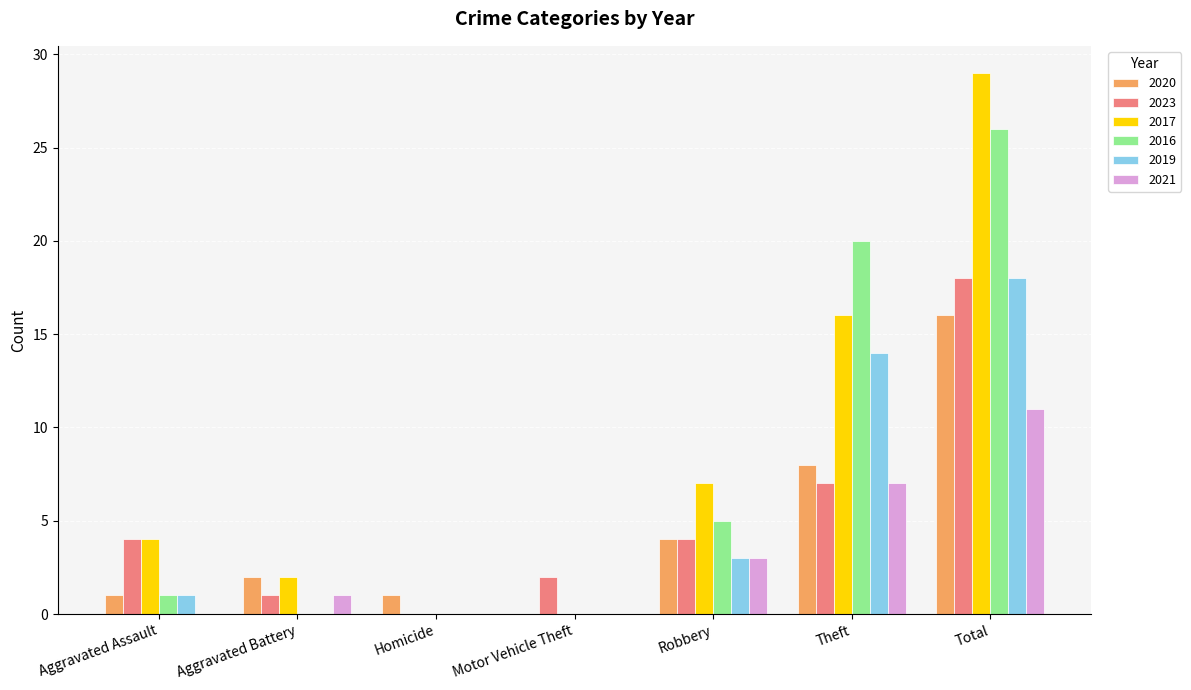

Reading left to right, what are all the values shown in this chart?

2020: Aggravated Assault=1	Aggravated Battery=2	Homicide=1	Motor Vehicle Theft=0	Robbery=4	Theft=8	Total=16
2023: Aggravated Assault=4	Aggravated Battery=1	Homicide=0	Motor Vehicle Theft=2	Robbery=4	Theft=7	Total=18
2017: Aggravated Assault=4	Aggravated Battery=2	Homicide=0	Motor Vehicle Theft=0	Robbery=7	Theft=16	Total=29
2016: Aggravated Assault=1	Aggravated Battery=0	Homicide=0	Motor Vehicle Theft=0	Robbery=5	Theft=20	Total=26
2019: Aggravated Assault=1	Aggravated Battery=0	Homicide=0	Motor Vehicle Theft=0	Robbery=3	Theft=14	Total=18
2021: Aggravated Assault=0	Aggravated Battery=1	Homicide=0	Motor Vehicle Theft=0	Robbery=3	Theft=7	Total=11